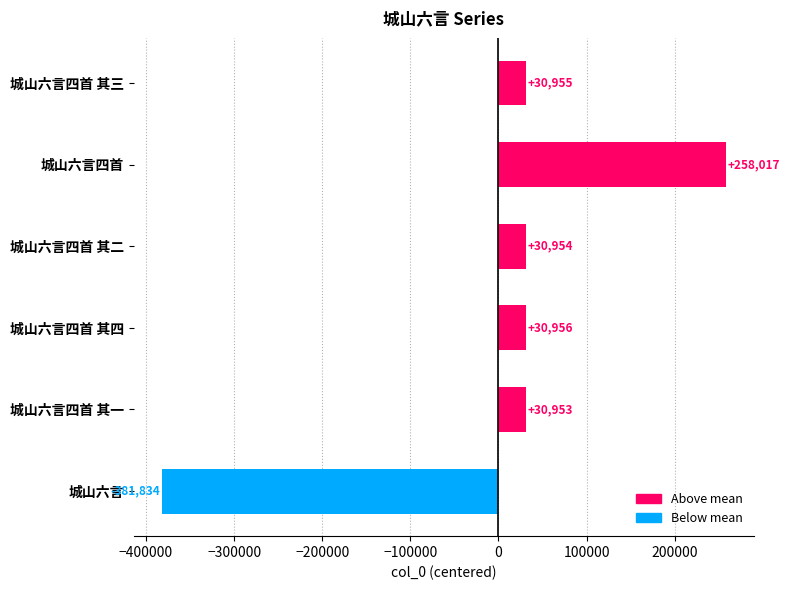

What is the minimum value shown in the chart?

-381834.2